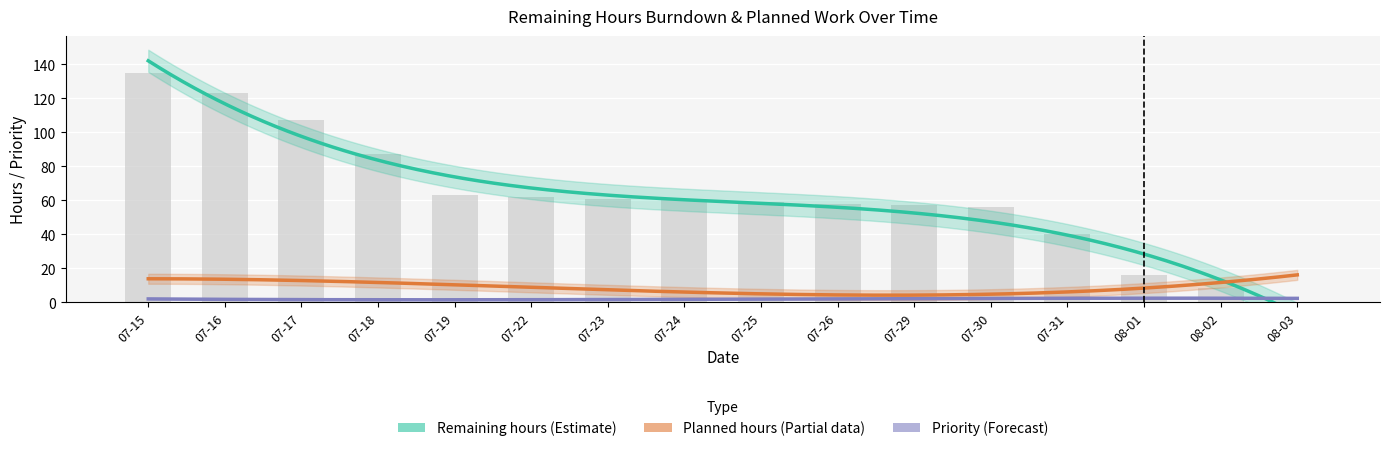

How many data points in Remaining hours are less than 60?

8